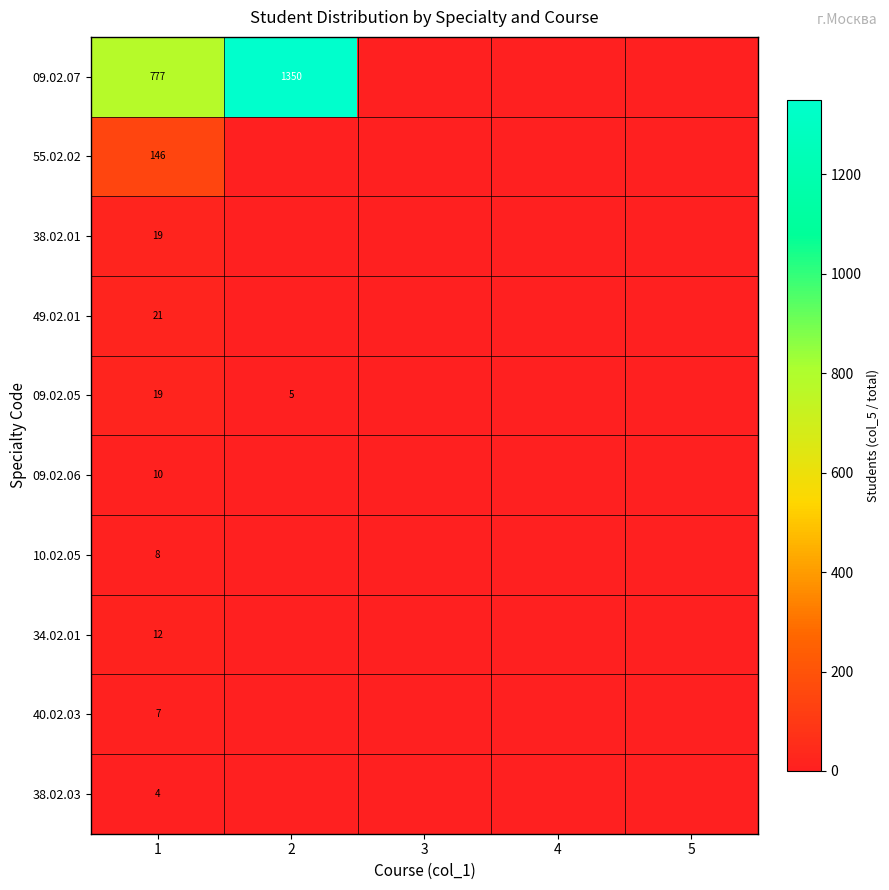

What is the difference between the highest and lowest values at 1?

773